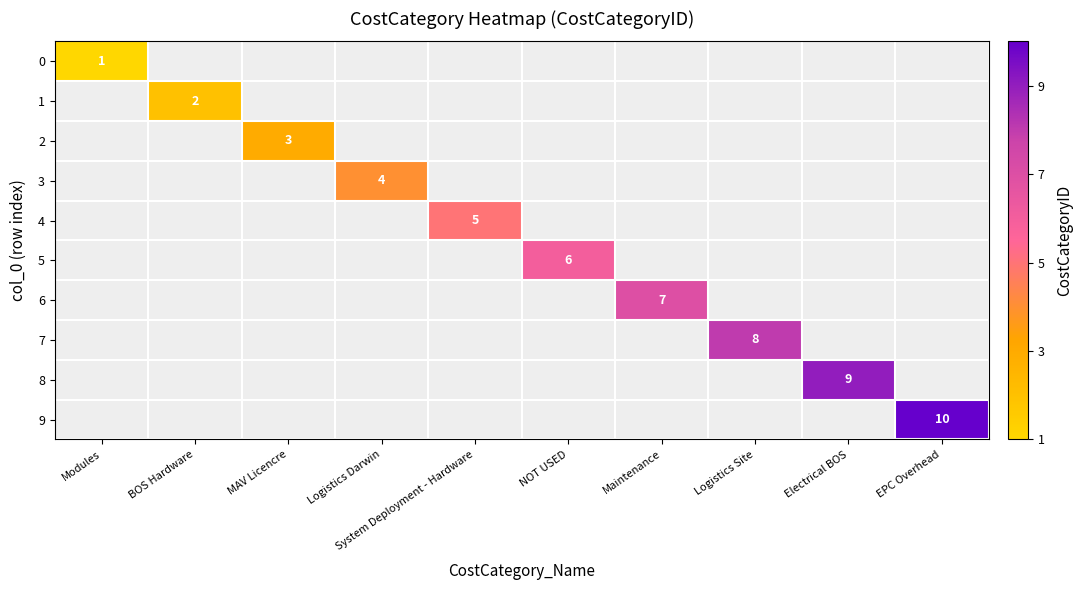

Is the value of 6 at System Deployment - Hardware greater than the value of 1 at EPC Overhead?

No